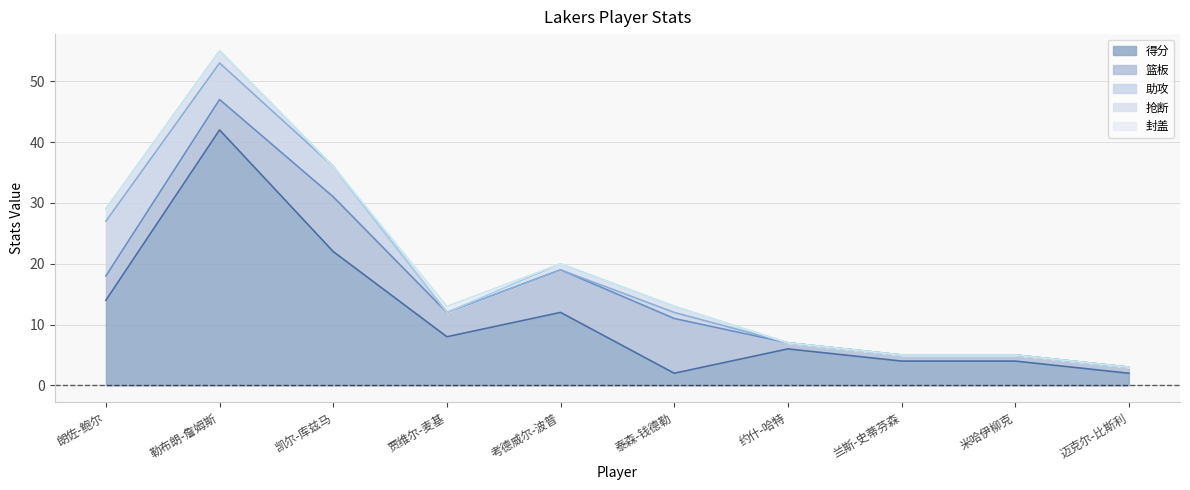

Which label corresponds to the largest value in the chart?

勒布朗-詹姆斯